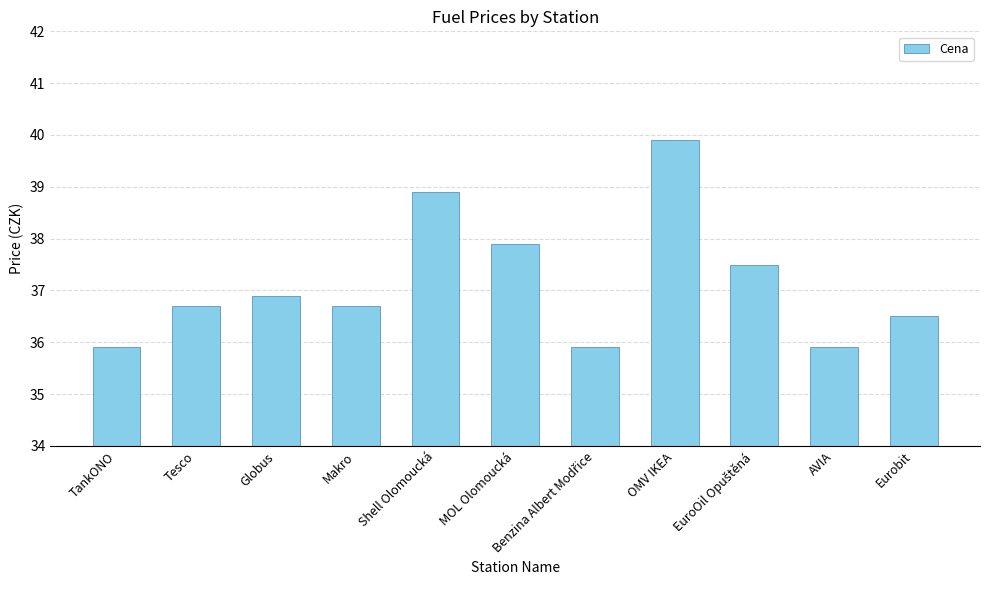

What is the minimum value shown in the chart?

35.9